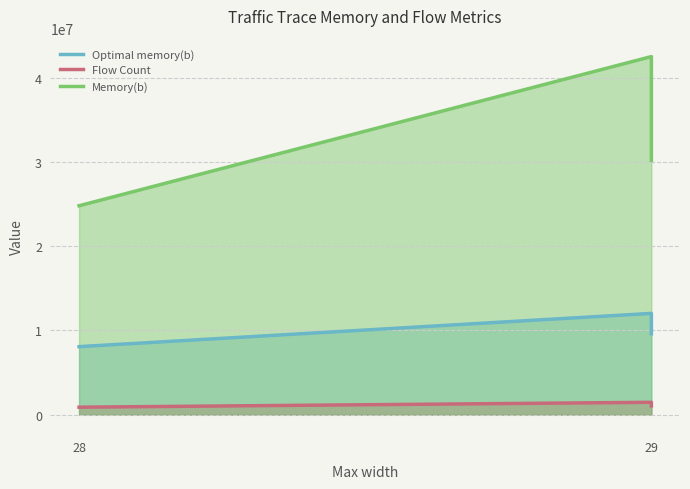

Is it true that Optimal memory(b) equals 12032600 at 29?

True